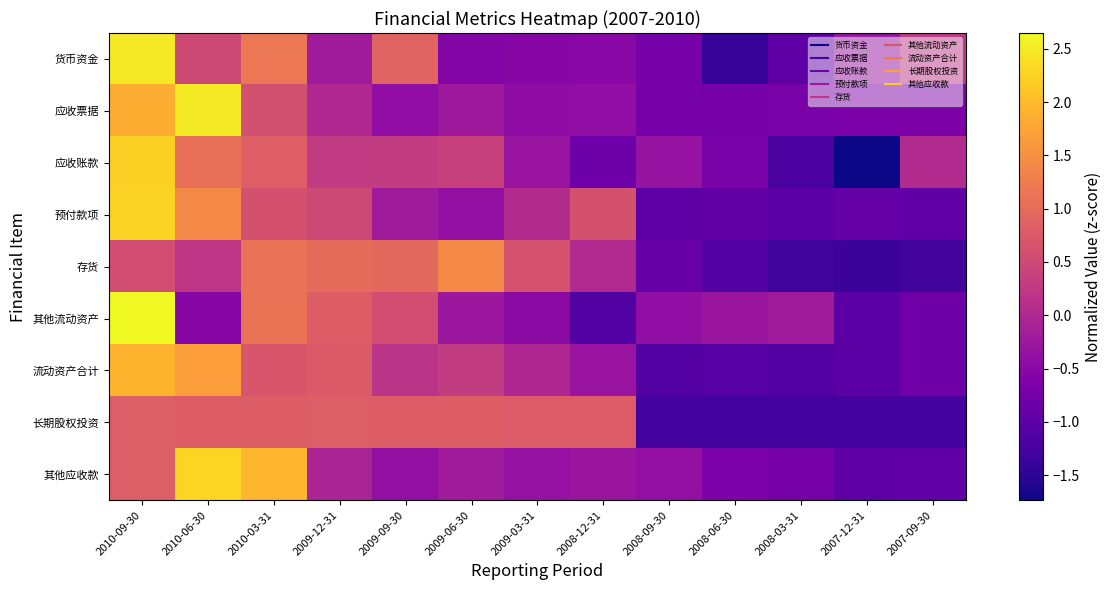

Reading left to right, list all the values displayed in this chart.

货币资金: 2010-09-30=2.5	2010-06-30=0.5	2010-03-31=1.2	2009-12-31=-0.2	2009-09-30=0.9	2009-06-30=-0.6	2009-03-31=-0.5	2008-12-31=-0.5	2008-09-30=-0.7	2008-06-30=-1.4	2008-03-31=-1.0	2007-12-31=-0.3	2007-09-30=0.2
应收票据: 2010-09-30=1.9	2010-06-30=2.5	2010-03-31=0.6	2009-12-31=0.0	2009-09-30=-0.4	2009-06-30=-0.2	2009-03-31=-0.4	2008-12-31=-0.4	2008-09-30=-0.7	2008-06-30=-0.7	2008-03-31=-0.7	2007-12-31=-0.7	2007-09-30=-0.6
应收账款: 2010-09-30=2.2	2010-06-30=1.1	2010-03-31=0.8	2009-12-31=0.3	2009-09-30=0.3	2009-06-30=0.4	2009-03-31=-0.3	2008-12-31=-0.8	2008-09-30=-0.3	2008-06-30=-0.7	2008-03-31=-1.2	2007-12-31=-1.7	2007-09-30=0.0
预付款项: 2010-09-30=2.3	2010-06-30=1.4	2010-03-31=0.6	2009-12-31=0.5	2009-09-30=-0.2	2009-06-30=-0.4	2009-03-31=0.0	2008-12-31=0.6	2008-09-30=-1.0	2008-06-30=-0.9	2008-03-31=-1.0	2007-12-31=-0.9	2007-09-30=-1.0
存货: 2010-09-30=0.6	2010-06-30=0.2	2010-03-31=1.1	2009-12-31=1.0	2009-09-30=1.0	2009-06-30=1.4	2009-03-31=0.6	2008-12-31=0.0	2008-09-30=-0.9	2008-06-30=-1.1	2008-03-31=-1.3	2007-12-31=-1.4	2007-09-30=-1.3
其他流动资产: 2010-09-30=2.6	2010-06-30=-0.5	2010-03-31=1.1	2009-12-31=0.8	2009-09-30=0.6	2009-06-30=-0.3	2009-03-31=-0.5	2008-12-31=-1.1	2008-09-30=-0.4	2008-06-30=-0.3	2008-03-31=-0.2	2007-12-31=-1.0	2007-09-30=-0.8
流动资产合计: 2010-09-30=1.9	2010-06-30=1.7	2010-03-31=0.7	2009-12-31=0.7	2009-09-30=0.2	2009-06-30=0.3	2009-03-31=-0.0	2008-12-31=-0.3	2008-09-30=-1.1	2008-06-30=-1.1	2008-03-31=-1.1	2007-12-31=-1.0	2007-09-30=-0.8
长期股权投资: 2010-09-30=0.8	2010-06-30=0.8	2010-03-31=0.8	2009-12-31=0.8	2009-09-30=0.8	2009-06-30=0.8	2009-03-31=0.8	2008-12-31=0.8	2008-09-30=-1.3	2008-06-30=-1.3	2008-03-31=-1.3	2007-12-31=-1.3	2007-09-30=-1.3
其他应收款: 2010-09-30=0.8	2010-06-30=2.3	2010-03-31=1.9	2009-12-31=-0.1	2009-09-30=-0.4	2009-06-30=-0.2	2009-03-31=-0.4	2008-12-31=-0.3	2008-09-30=-0.4	2008-06-30=-0.7	2008-03-31=-0.7	2007-12-31=-1.0	2007-09-30=-1.0